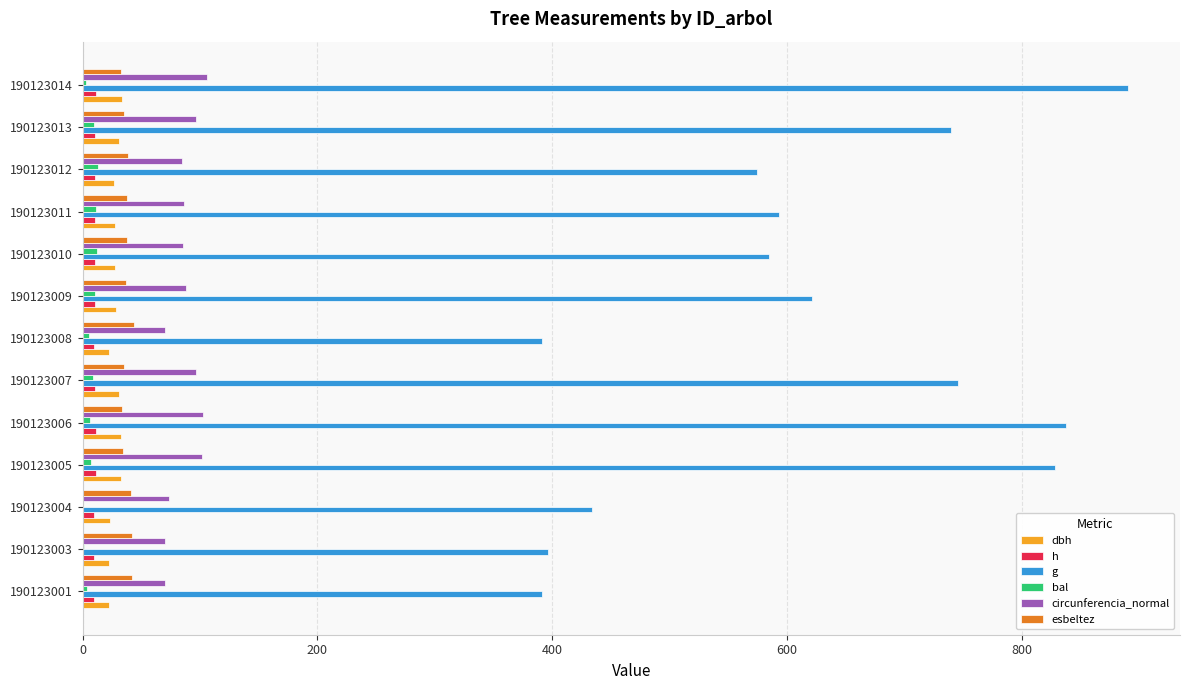

What is the maximum value shown in the chart?

890.5